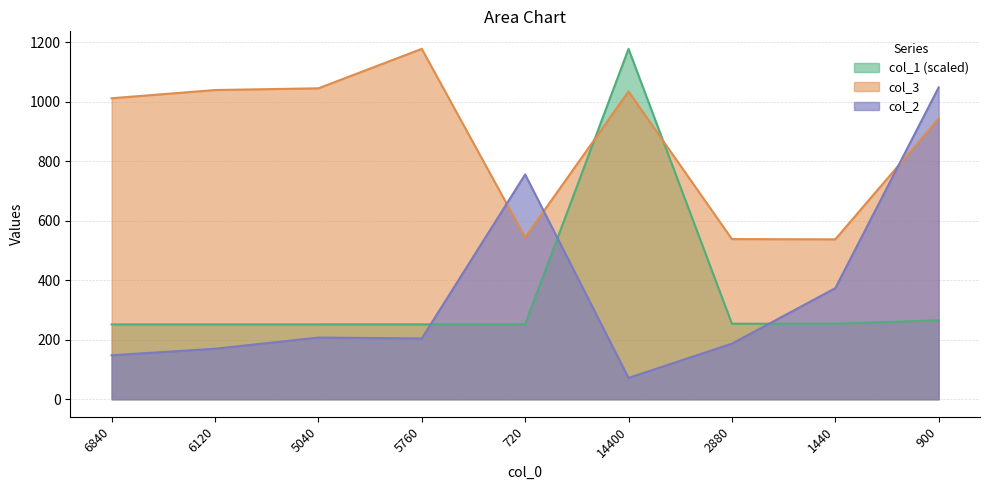

What is the highest value of the col_2 series?

1047.5